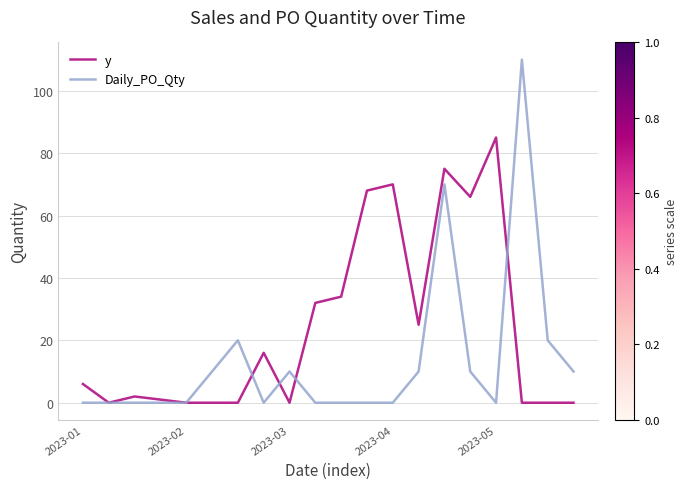

Which series has the largest range (max minus min)?

Daily_PO_Qty